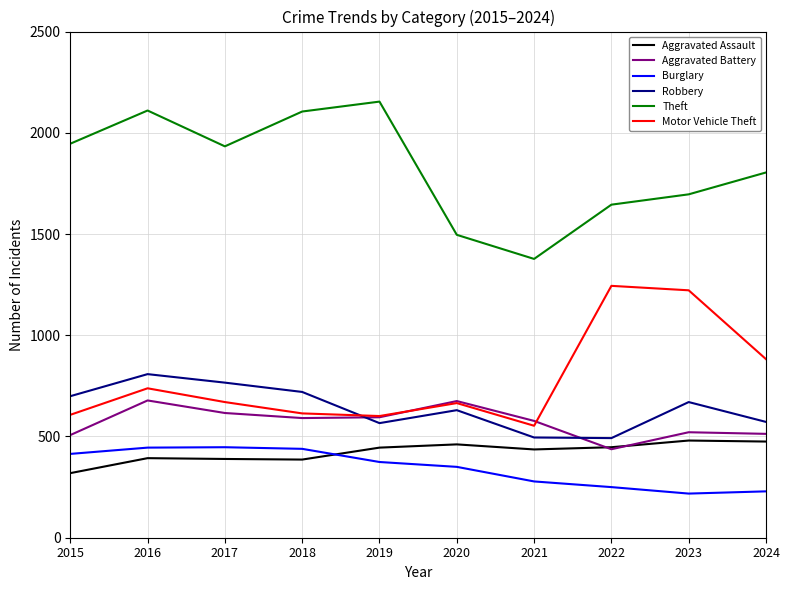

What is the total value across all series at 2023?

4807